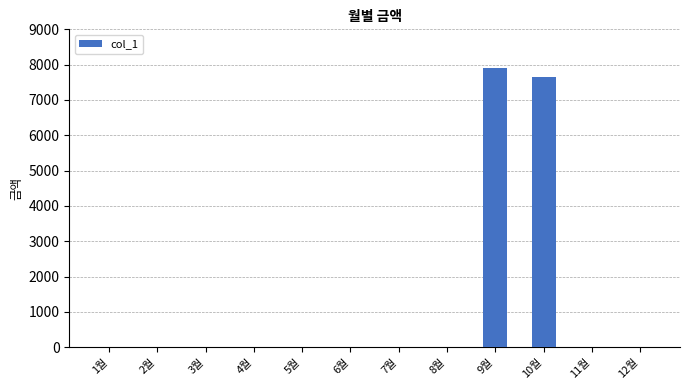

What is the sum of all values?

15550